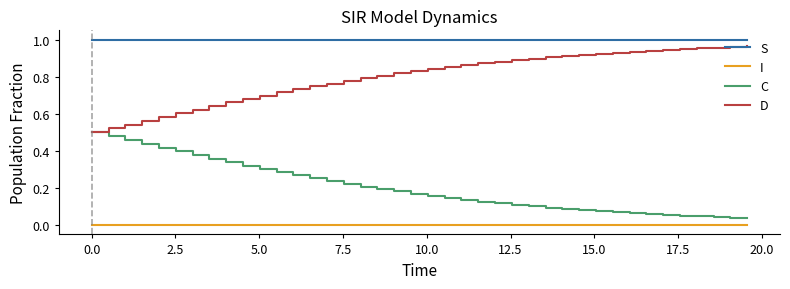

True or false: S and D intersect in this chart.

False